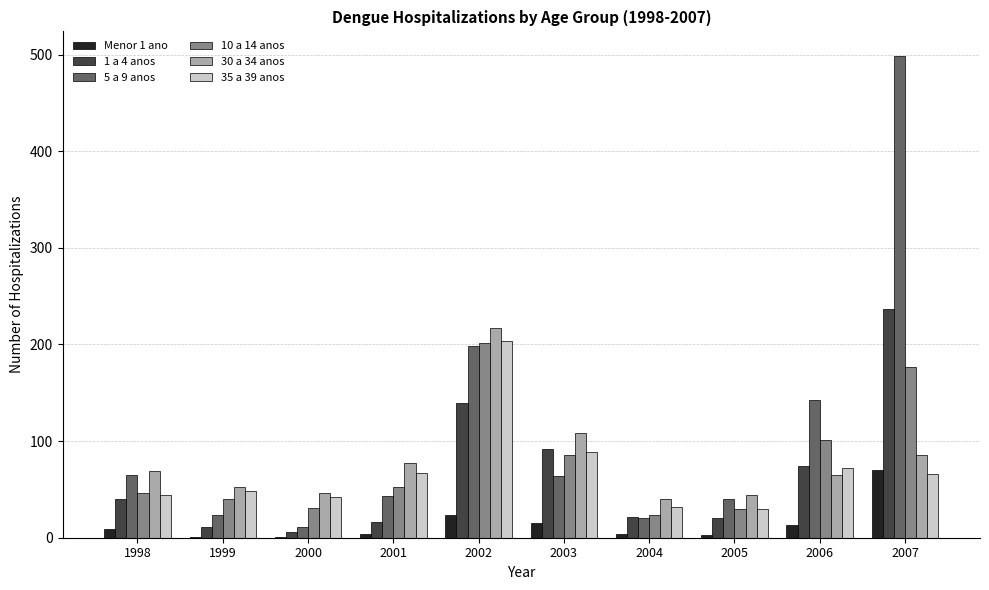

At which category is the sum across all series the highest?

2007